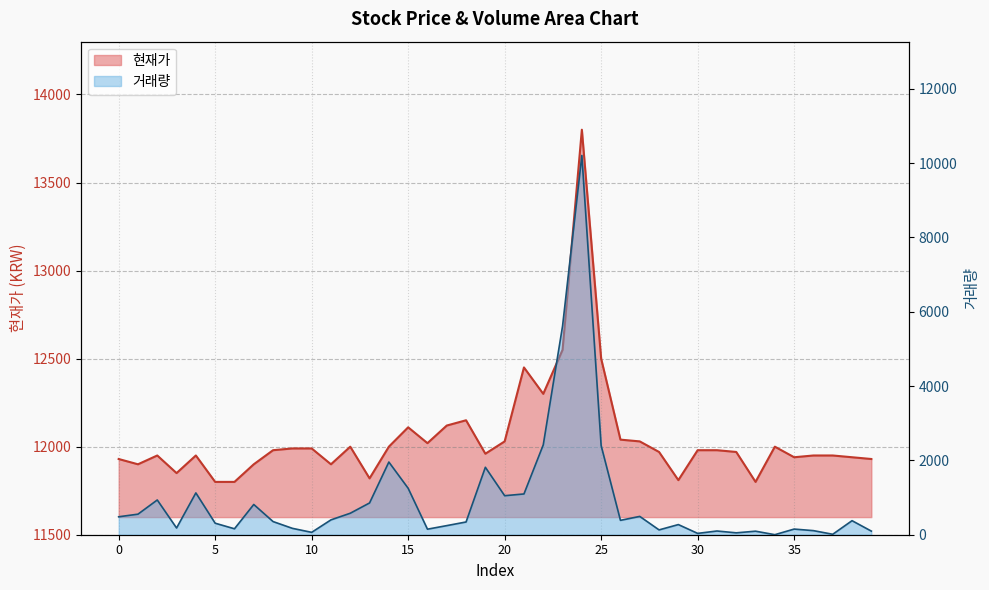

What is the value of the 거래량 point at the 18th from the left?

245